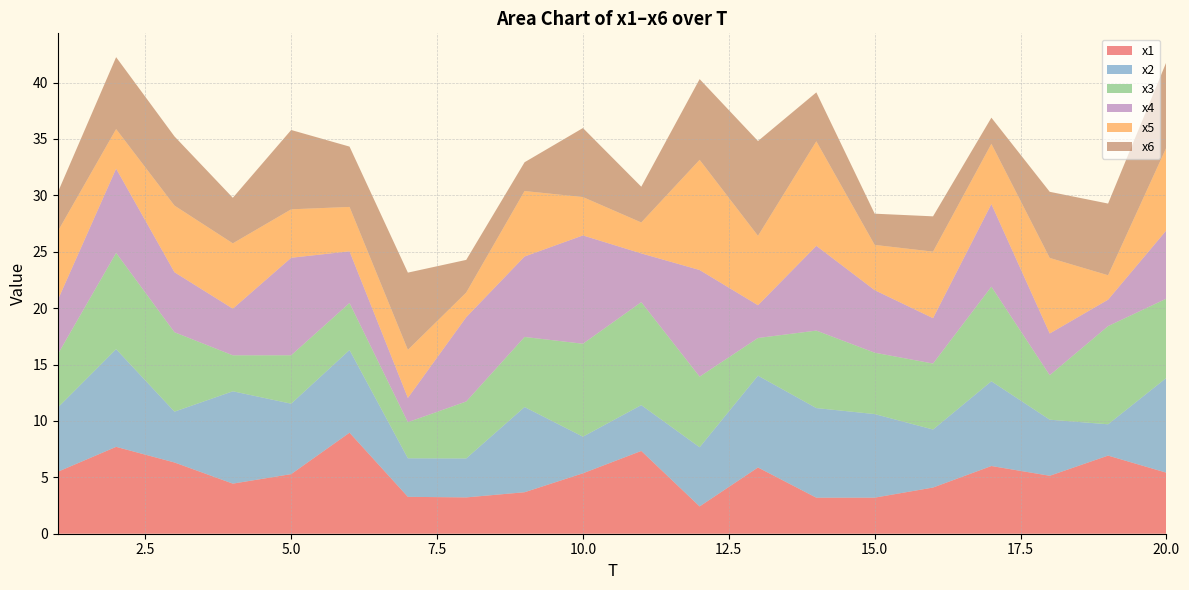

Reading left to right, what are all the values shown in this chart?

x1: 5.5	7.7	6.3	4.4	5.3	9.0	3.3	3.2	3.7	5.4	7.3	2.4	5.9	3.2	3.2	4.1	6.0	5.1	6.9	5.4
x2: 5.7	8.7	4.5	8.2	6.2	7.3	3.4	3.5	7.6	3.2	4.1	5.2	8.1	7.9	7.4	5.1	7.5	5.0	2.8	8.4
x3: 4.7	8.5	7.0	3.2	4.3	4.2	3.2	5.0	6.2	8.2	9.1	6.3	3.3	6.9	5.4	5.8	8.4	3.9	8.7	7.0
x4: 4.8	7.5	5.3	4.1	8.6	4.6	2.2	7.5	7.1	9.6	4.3	9.5	2.9	7.5	5.5	4.0	7.3	3.7	2.3	6.1
x5: 6.1	3.5	5.9	5.8	4.3	3.9	4.3	2.2	5.8	3.4	2.7	9.8	6.2	9.3	4.0	5.9	5.3	6.7	2.2	7.3
x6: 3.5	6.4	6.1	4.0	7.0	5.3	6.8	2.9	2.6	6.1	3.2	7.2	8.4	4.3	2.8	3.1	2.3	5.9	6.4	7.6